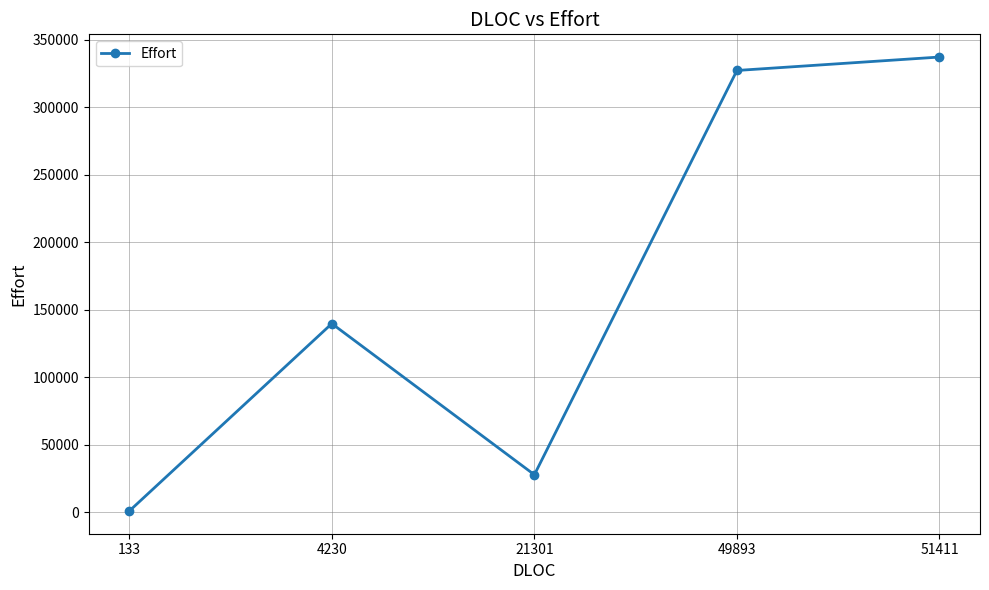

Which category has the highest value across all series?

51411